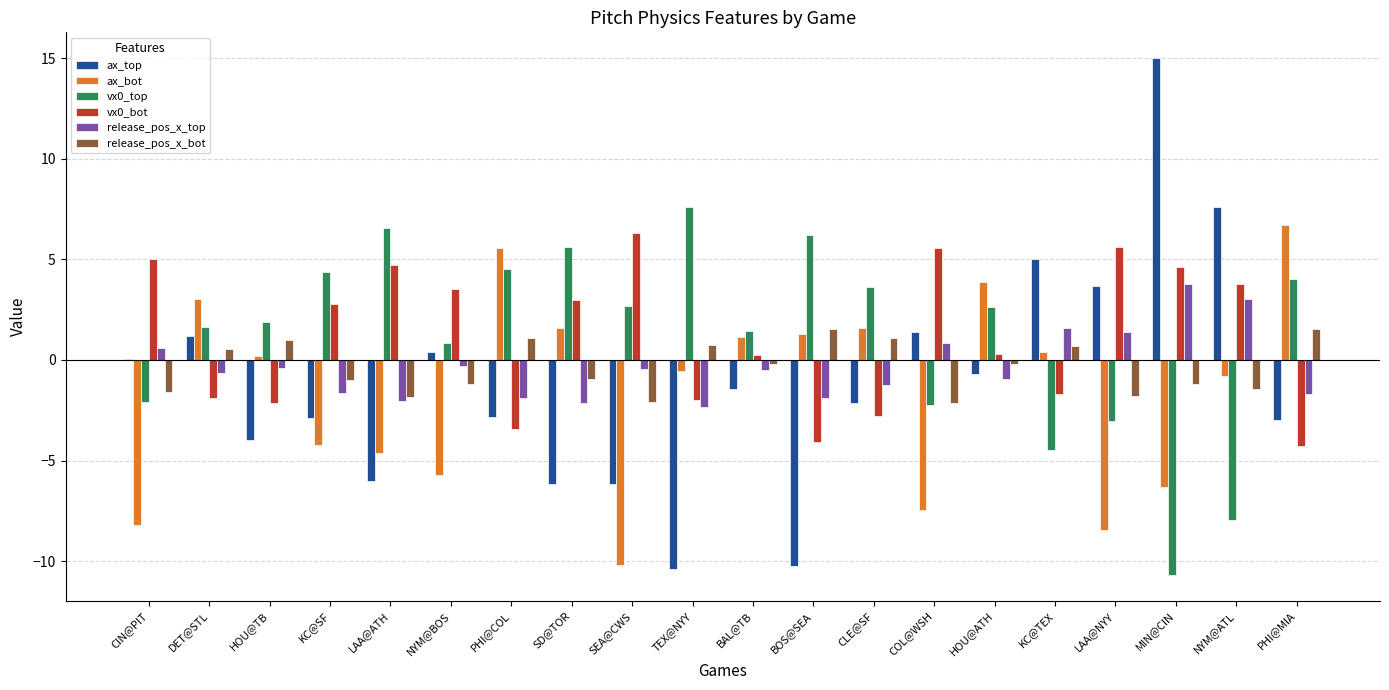

At which label does ax_top reach its peak?

MIN@CIN